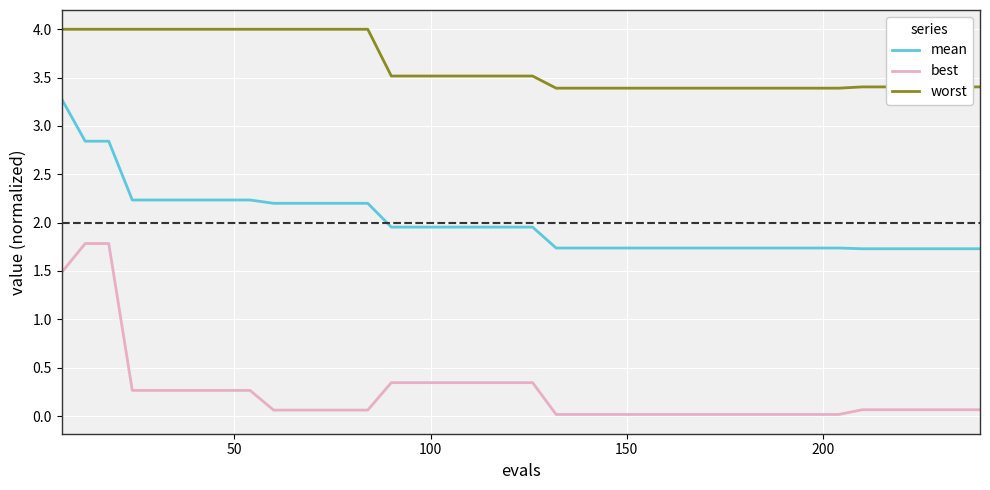

What is the maximum value shown in the chart?

4.0